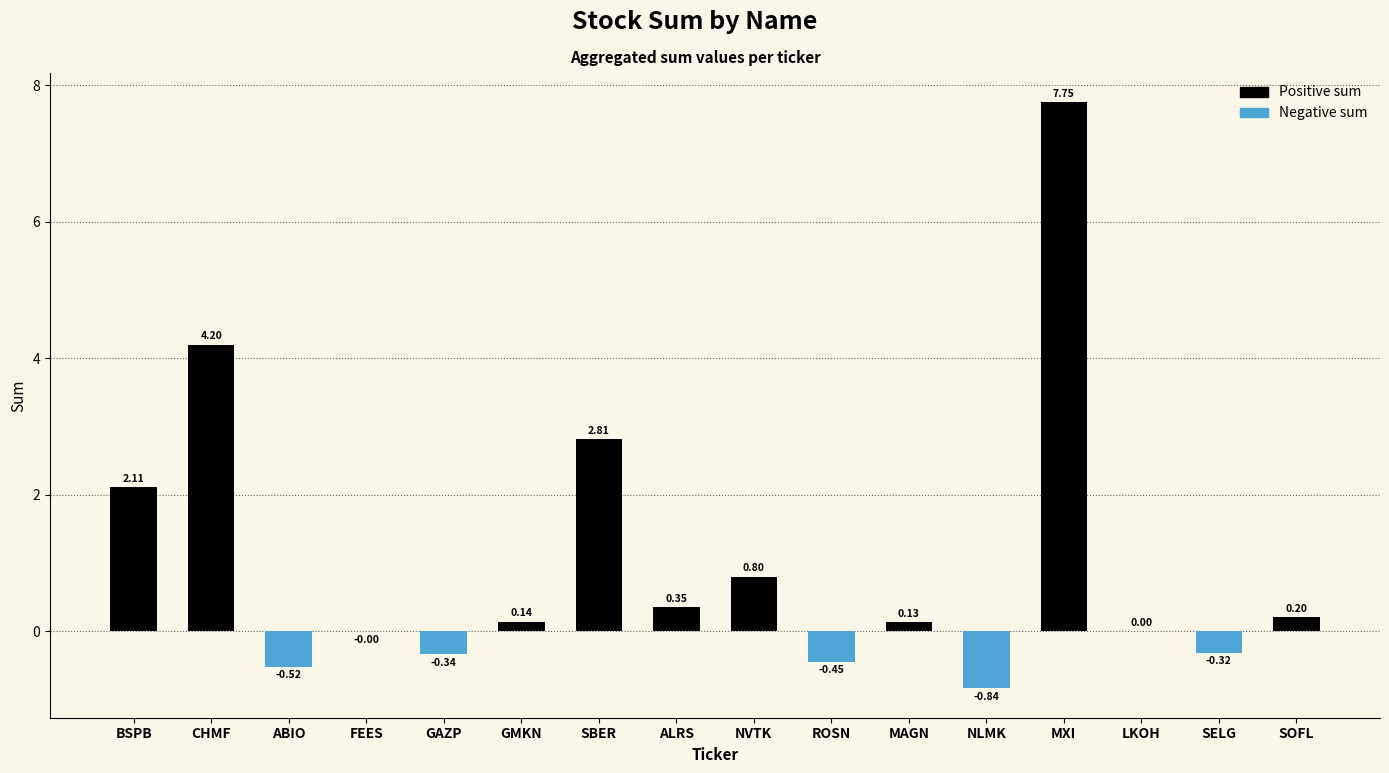

Where does the data first go above 0?

BSPB